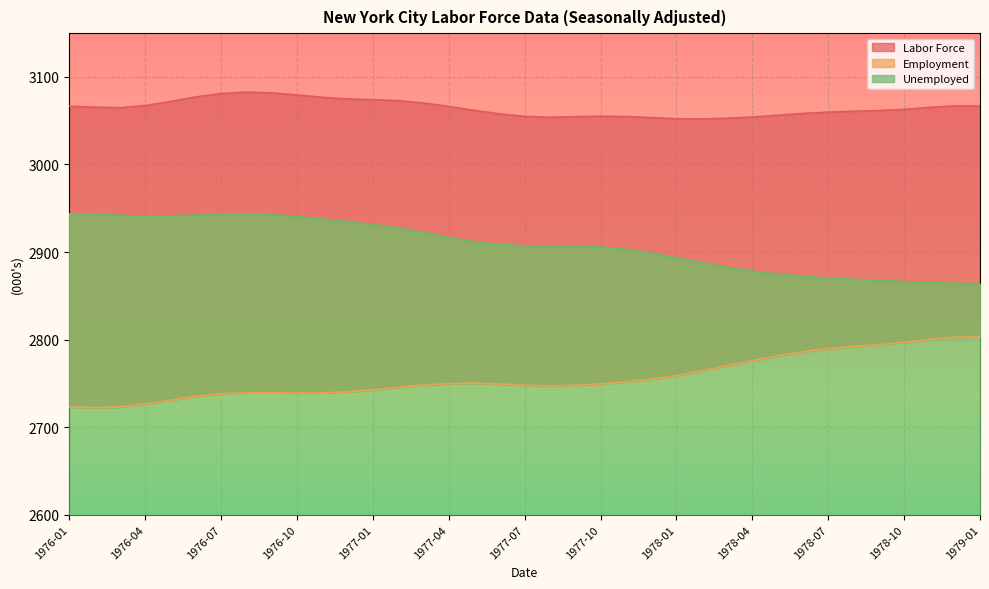

Where is the first local minimum for Employment?

1976-02